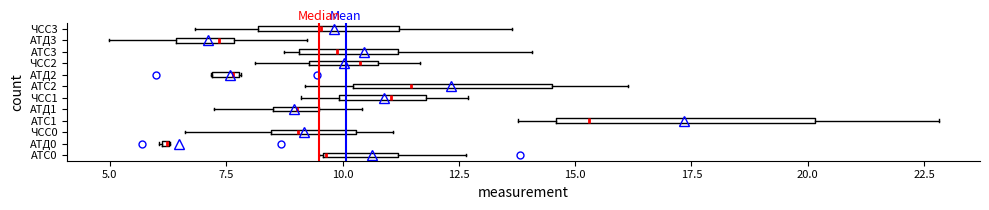

Comparing the boxes themselves (not the whiskers), which one is the widest?

АТС1